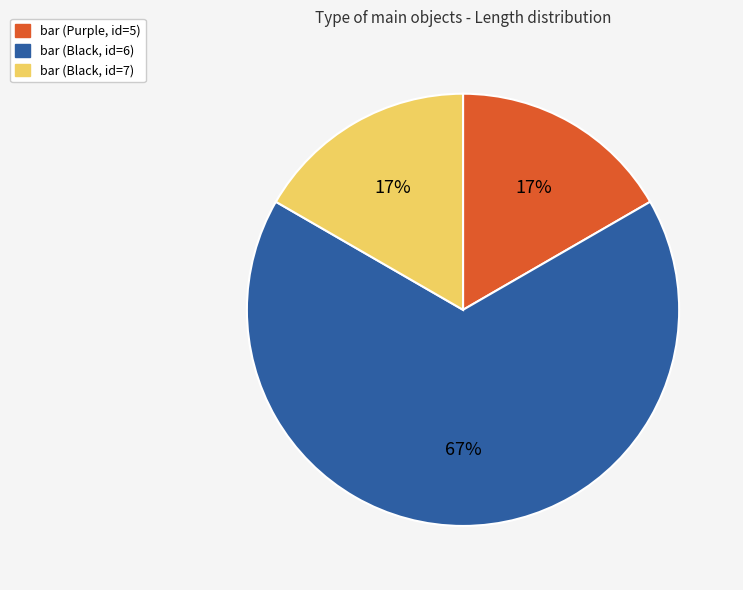

Which has a higher value, bar (Black, id=6) or bar (Black, id=7)?

bar (Black, id=6)